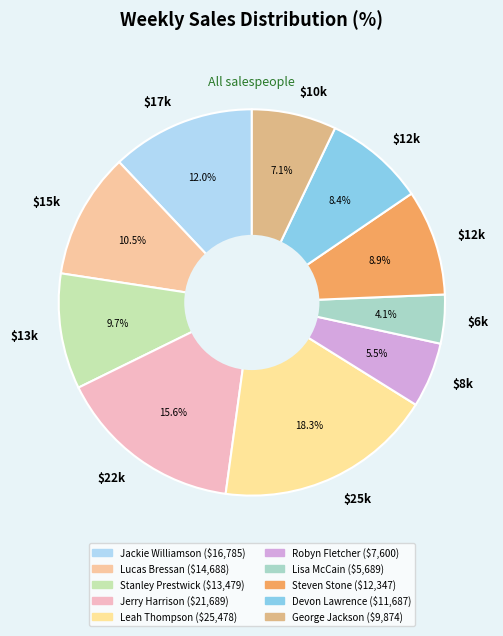

Count the number of slices in the pie.

10